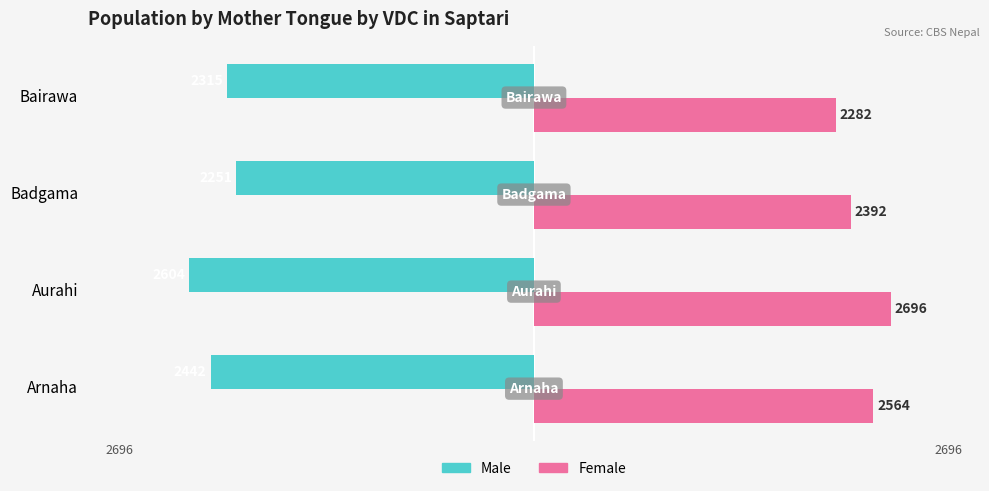

What is the sum of the Male values at Arnaha and Badgama?

-4693